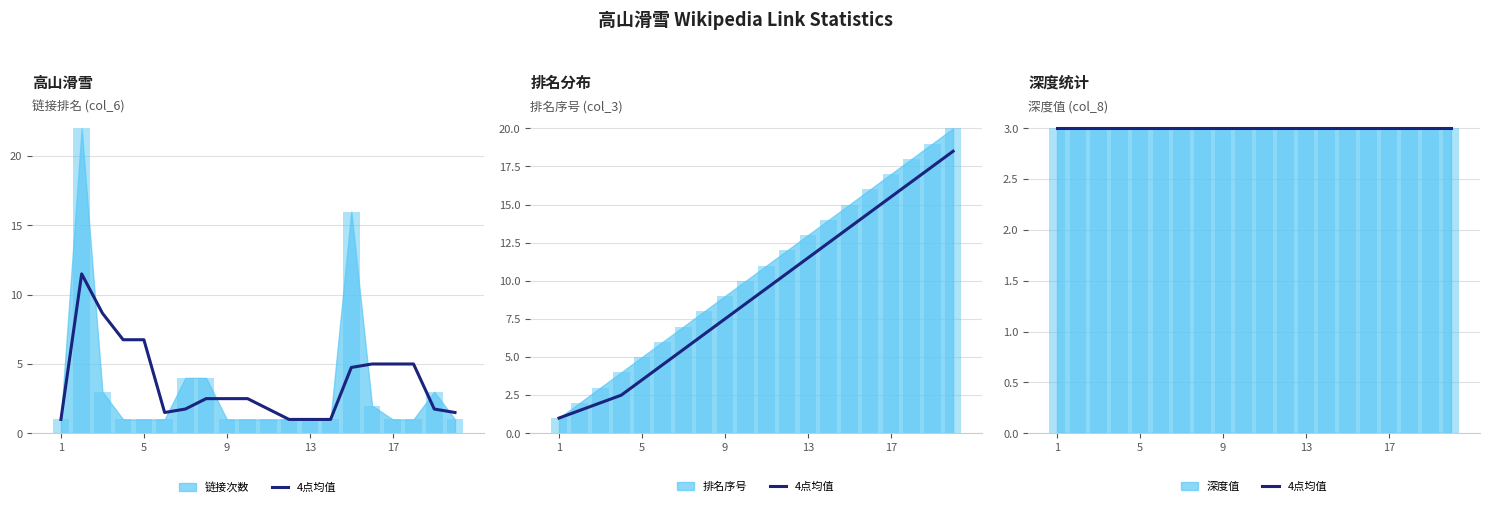

What is the maximum value for col_6?

22